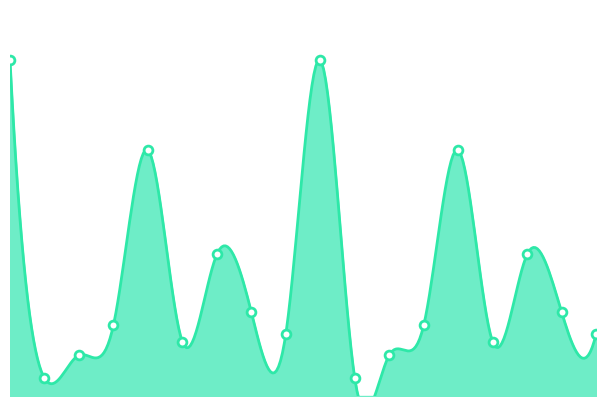

Approximately how many times larger is the value at 2 compared to 10?

2.3